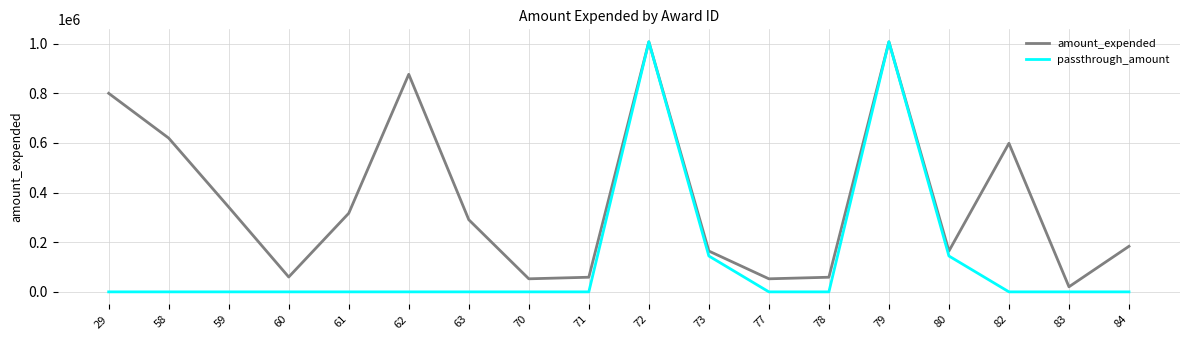

How many lines are shown in the chart?

2